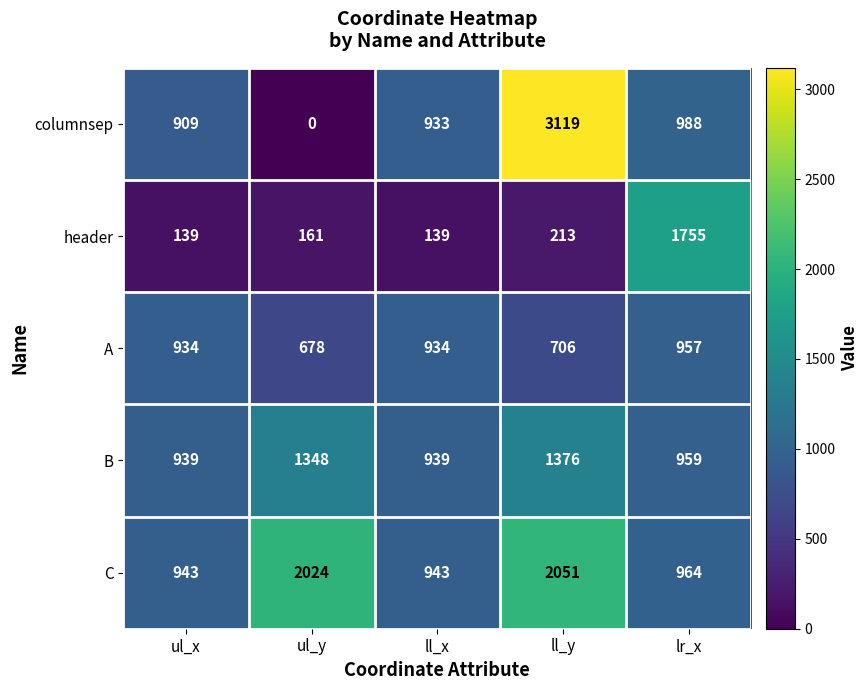

What is the total value across all series at ll_x?

3888